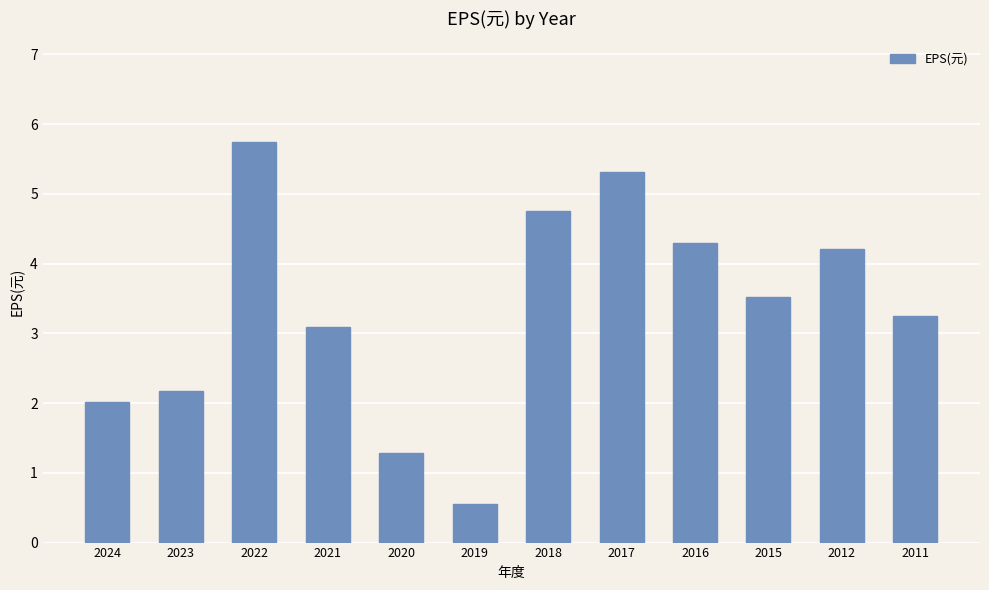

The chart shows a value of 1.3 at 2020. True or false?

True